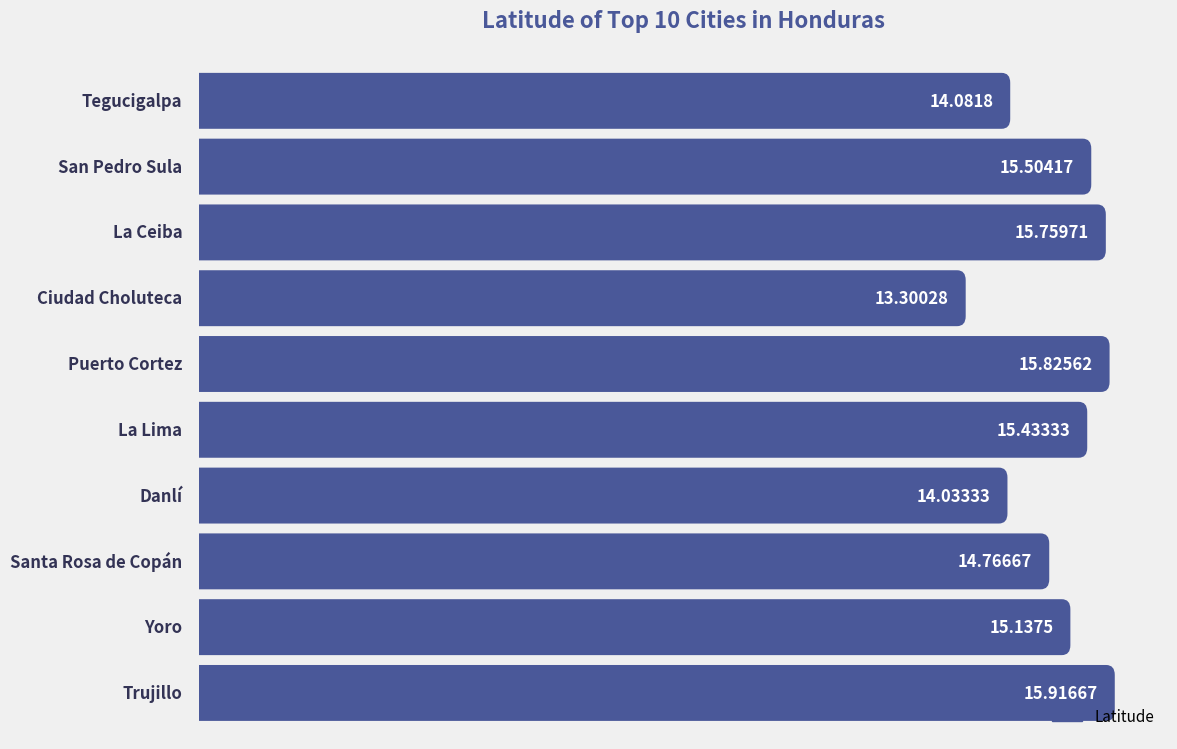

Reading right to left, list all the values displayed in this chart.

Trujillo=15.9	Yoro=15.1	Santa Rosa de Copán=14.8	Danlí=14.0	La Lima=15.4	Puerto Cortez=15.8	Ciudad Choluteca=13.3	La Ceiba=15.8	San Pedro Sula=15.5	Tegucigalpa=14.1